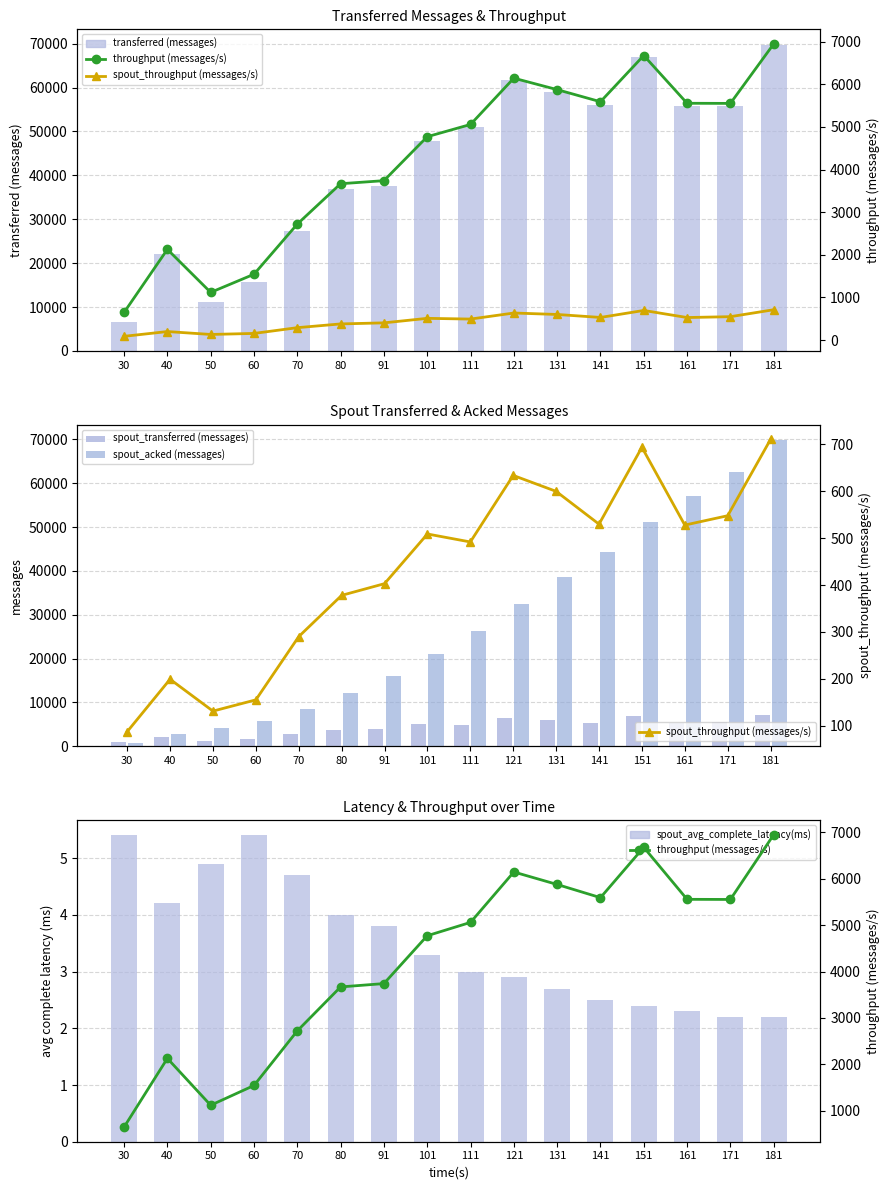

What are all the series names shown in the legend?

transferred (messages), spout_transferred (messages), spout_acked (messages), spout_avg_complete_latency(ms), throughput (messages/s), spout_throughput (messages/s)